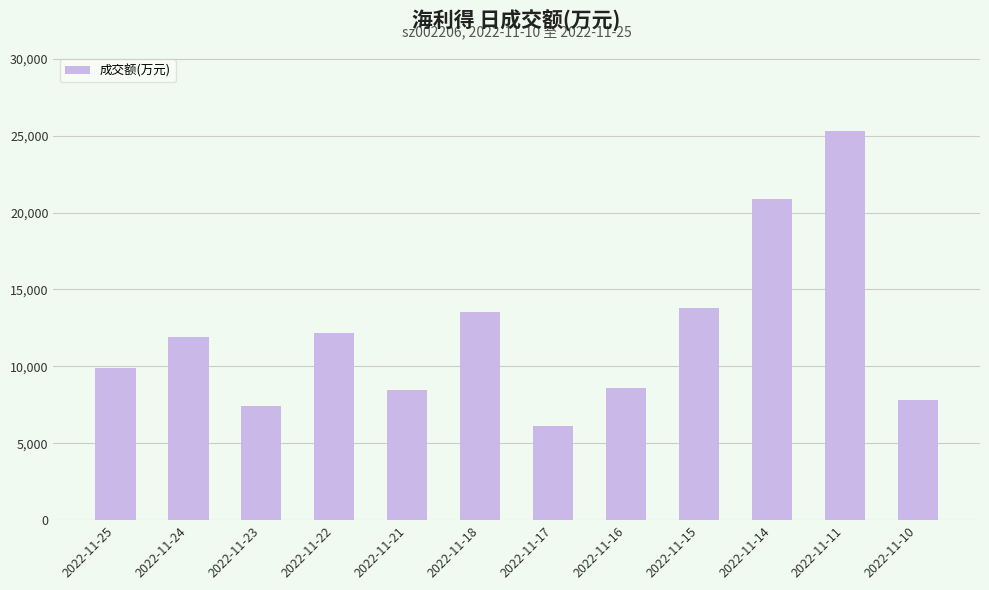

Reading left to right, what are all the values shown in this chart?

2022-11-25=9913	2022-11-24=11904	2022-11-23=7401	2022-11-22=12157	2022-11-21=8445	2022-11-18=13526	2022-11-17=6100	2022-11-16=8620	2022-11-15=13798	2022-11-14=20853	2022-11-11=25317	2022-11-10=7821